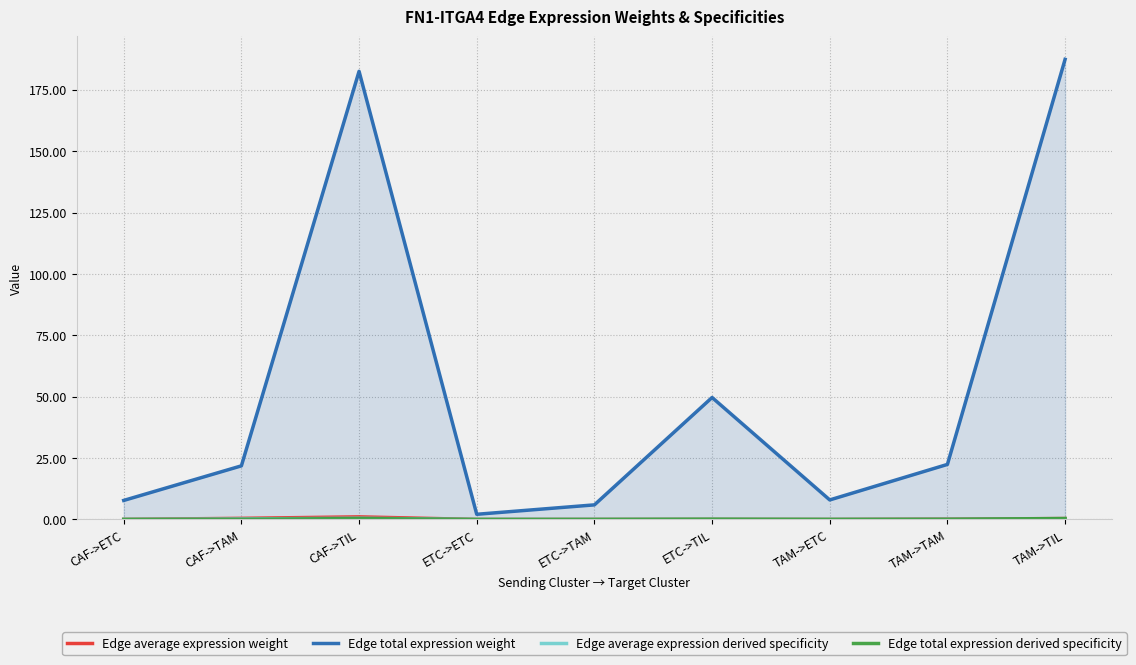

True or false: Edge total expression weight has more than 2 points higher than both neighbors.

False